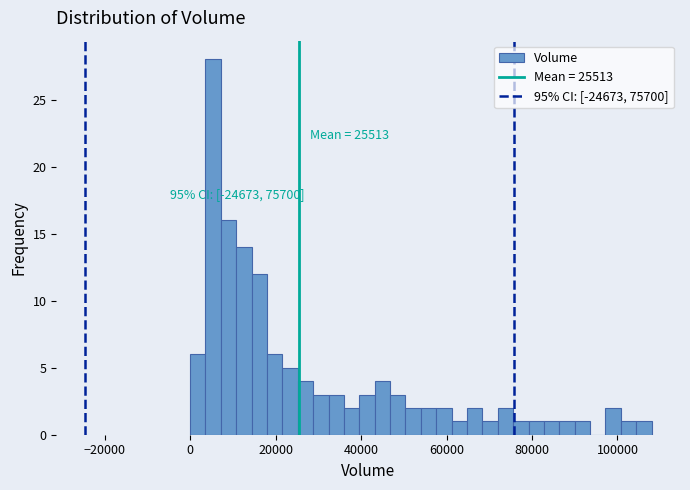

Around what value on the x-axis is the tallest bar? Give the approximate position of its centre, as read against the axis.

6000